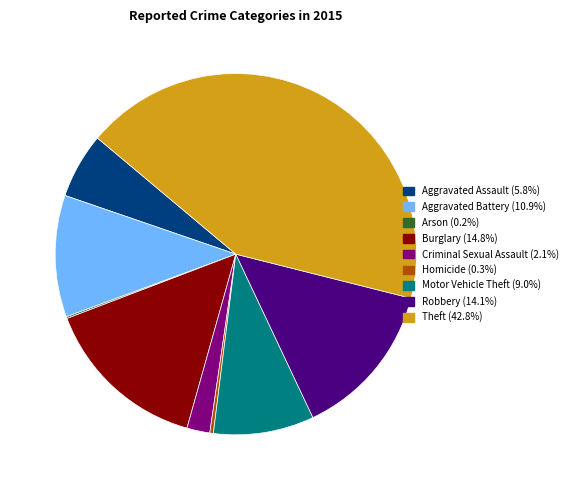

Is there a majority slice in this chart?

No